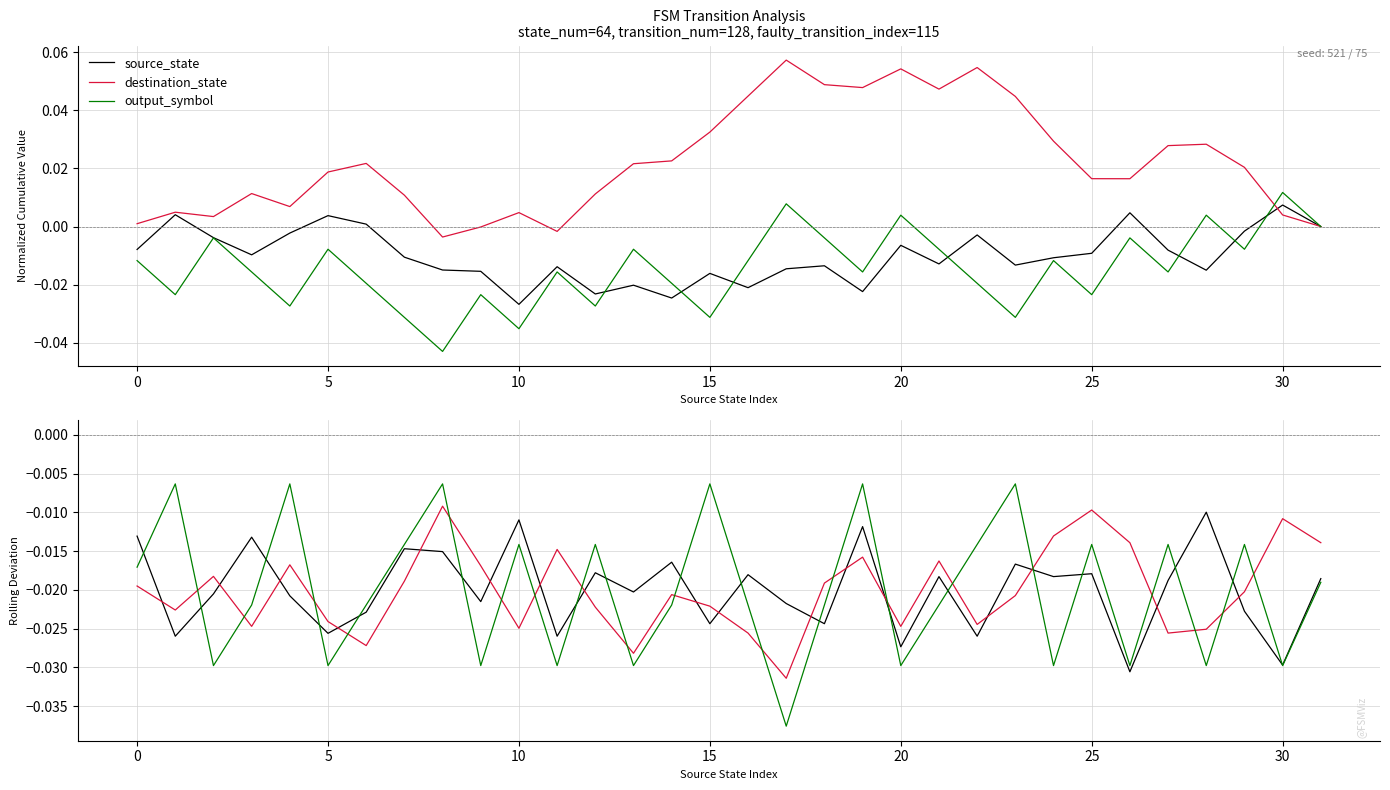

How many data points does each series have?

32